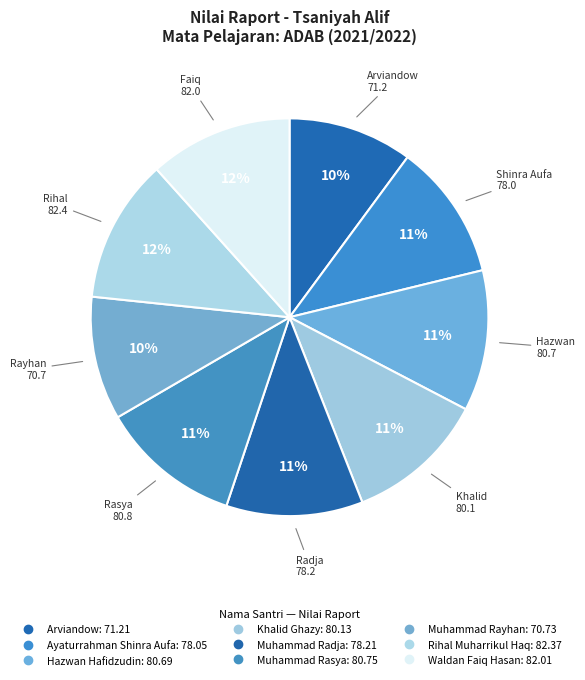

What percentage is NOT represented by Arviandow?

89.9%